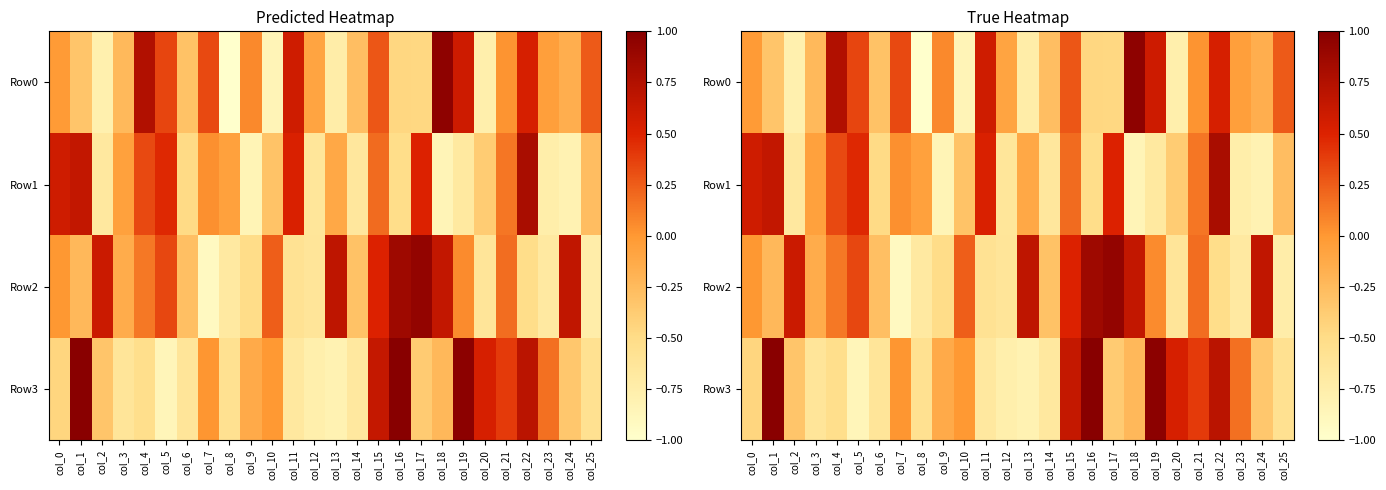

How many values in Row1 are below zero?

16